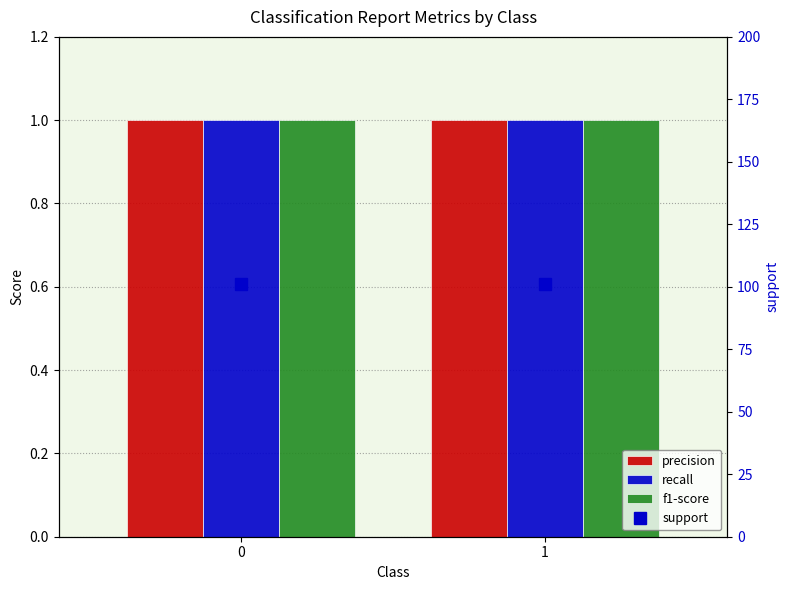

What is the value of the precision bar at the 1st from the left?

1